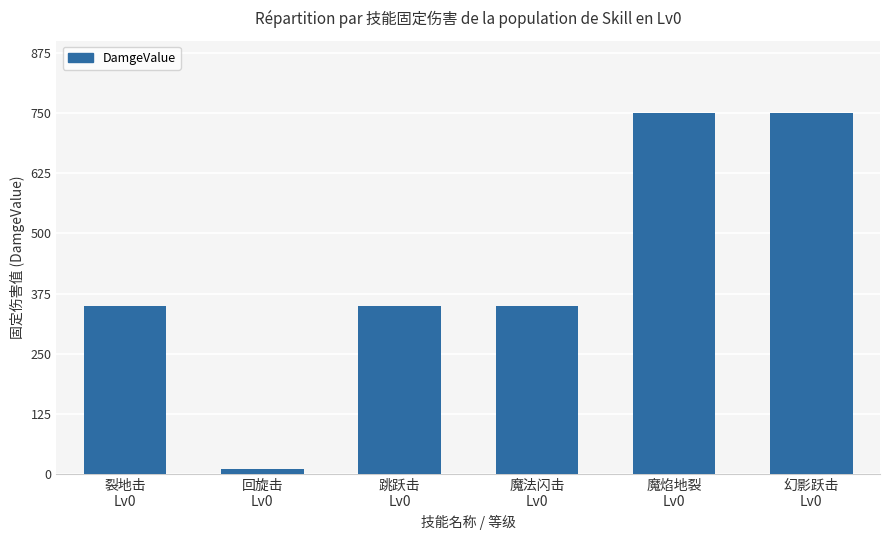

Reading left to right, what are all the values shown in this chart?

350	10	350	350	750	750